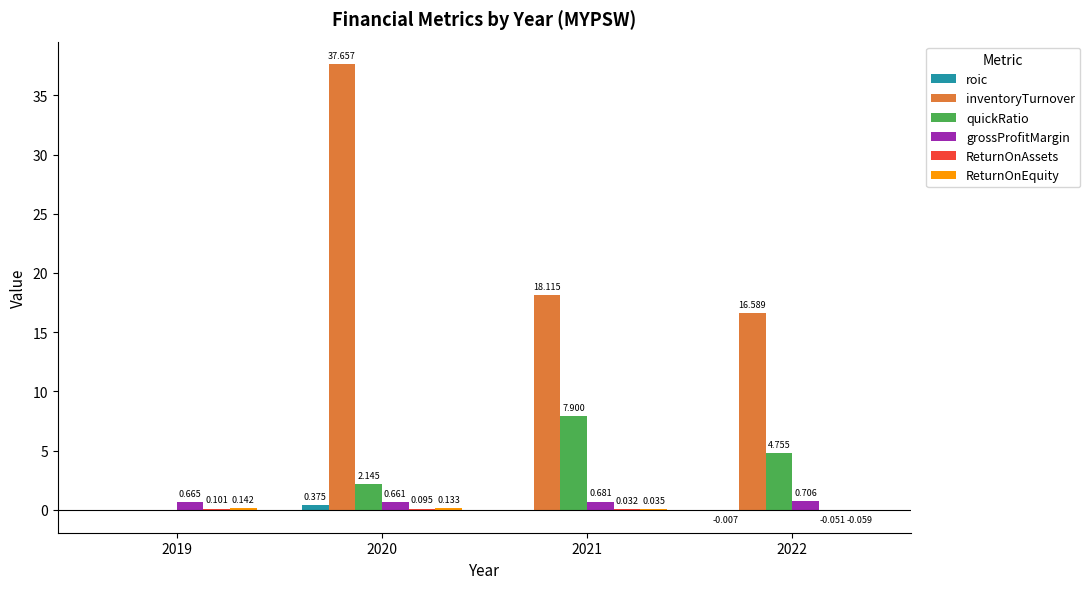

Between 2019 and 2020, which series saw the biggest shift?

inventoryTurnover